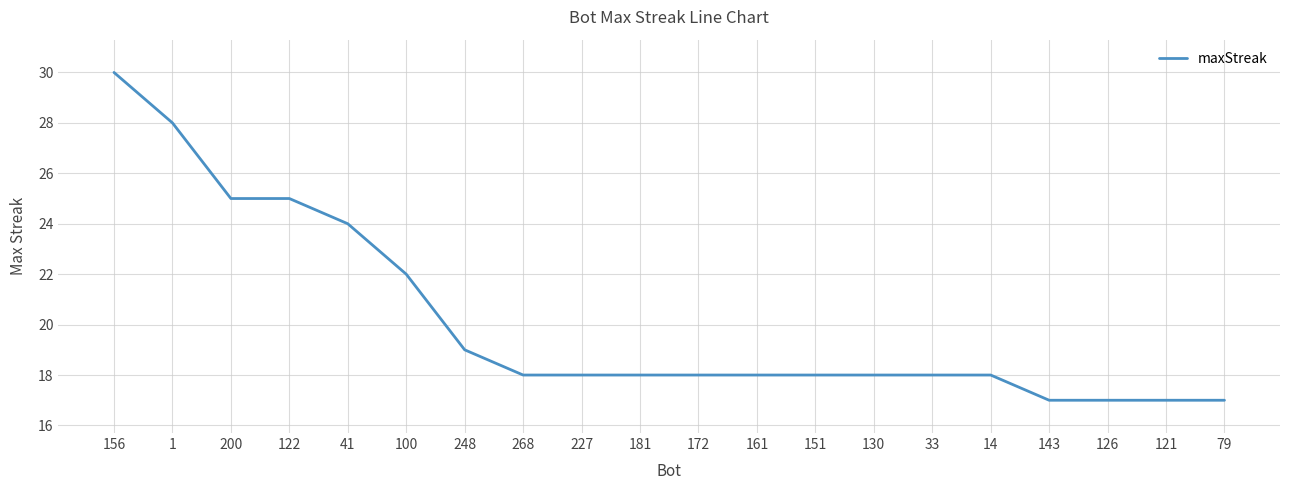

What position from the right is 1?

19